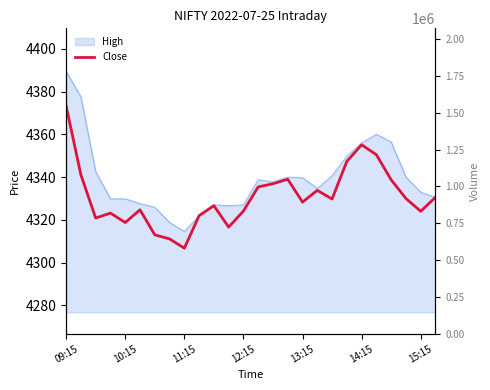

Which category has the highest value across all series?

09:15